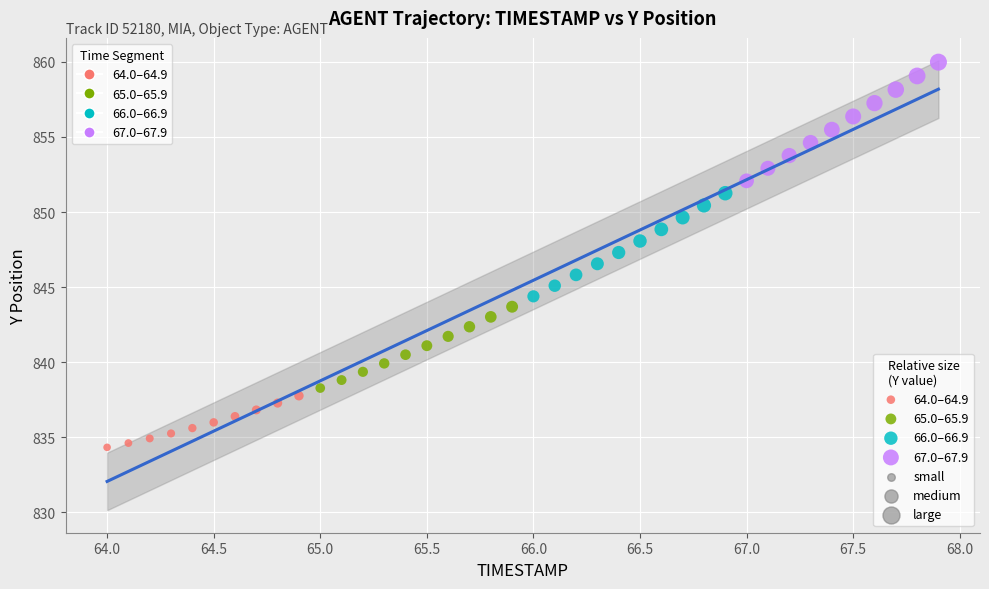

Which series has the largest Y range (max minus min)?

67.0–67.9